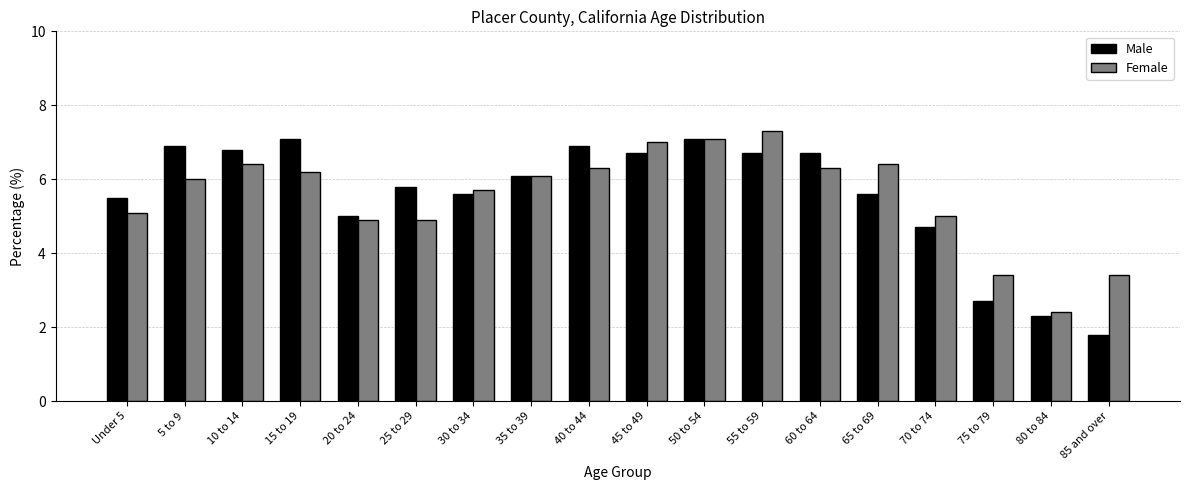

Reading left to right, what are all the values shown in this chart?

Male: 5.5	6.9	6.8	7.1	5.0	5.8	5.6	6.1	6.9	6.7	7.1	6.7	6.7	5.6	4.7	2.7	2.3	1.8
Female: 5.1	6.0	6.4	6.2	4.9	4.9	5.7	6.1	6.3	7.0	7.1	7.3	6.3	6.4	5.0	3.4	2.4	3.4